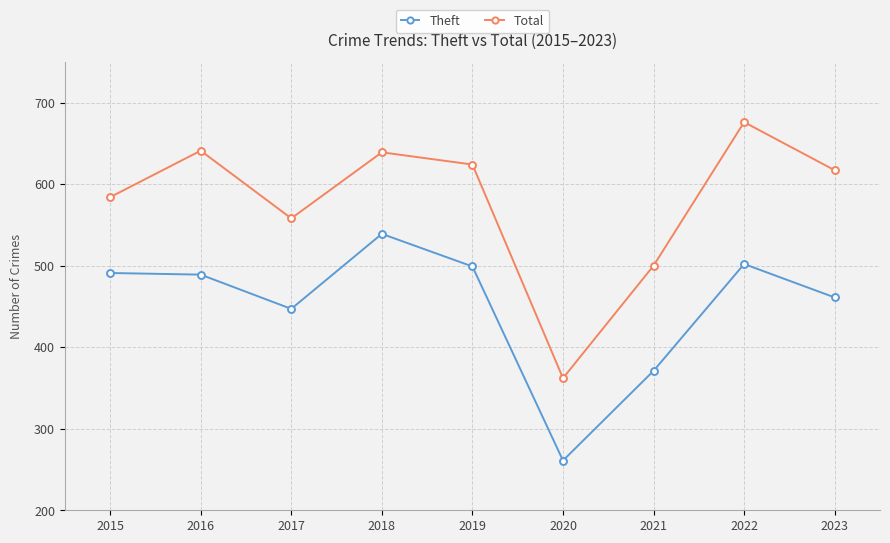

What is the total value across all series at 2015?

1075